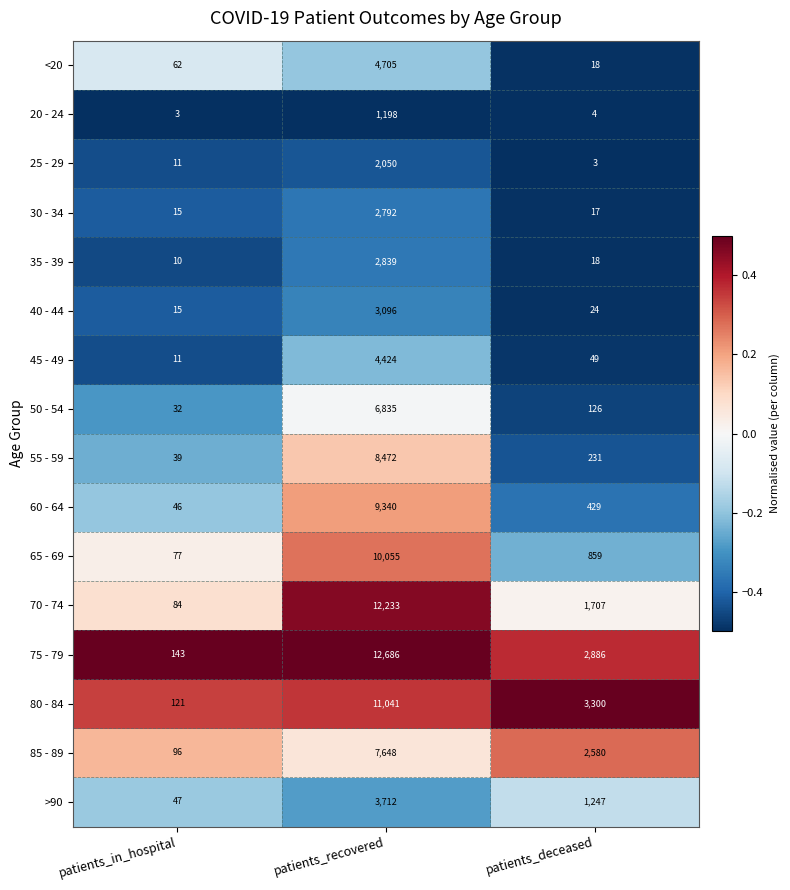

Where is >90 nearest to the value 1879?

patients_deceased